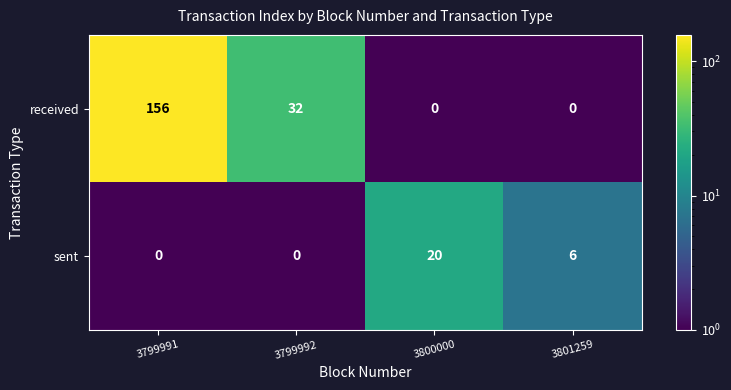

Which series has the widest spread of values?

received